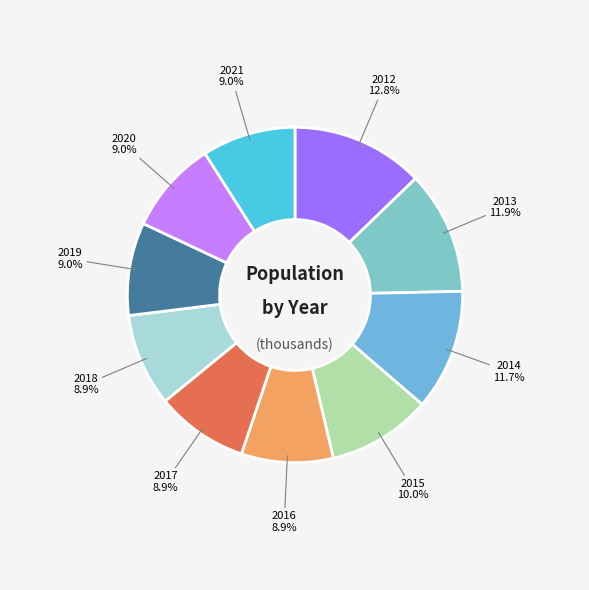

To the nearest percent, what percentage of the pie is 2013?

12%